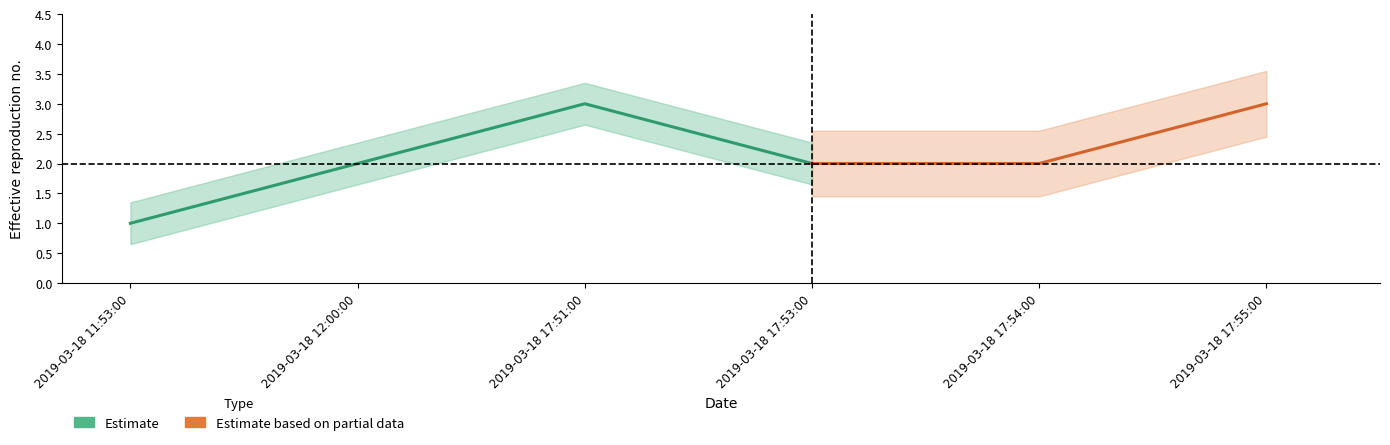

What is the smallest value displayed?

1